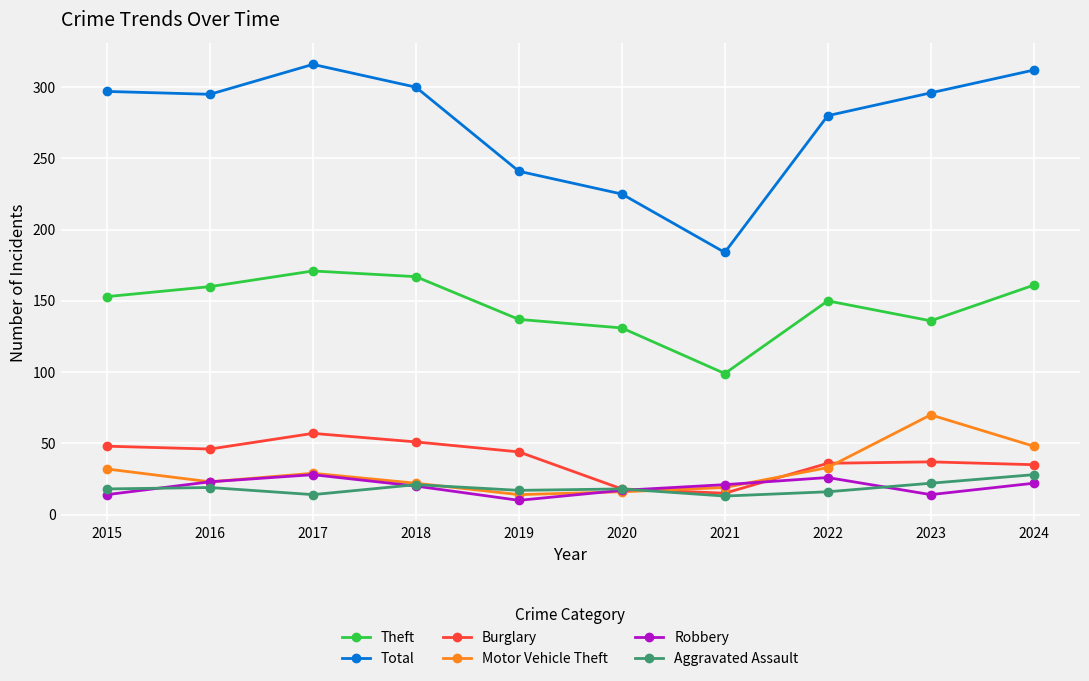

Read the Theft value at 2018.

167